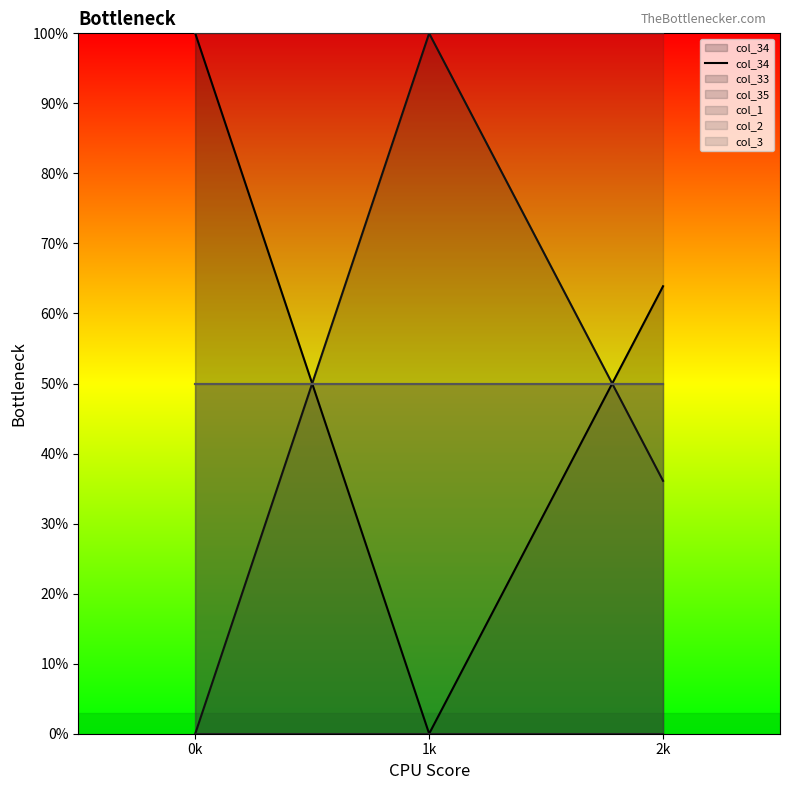

The value at 0k is 1.0. True or false?

True